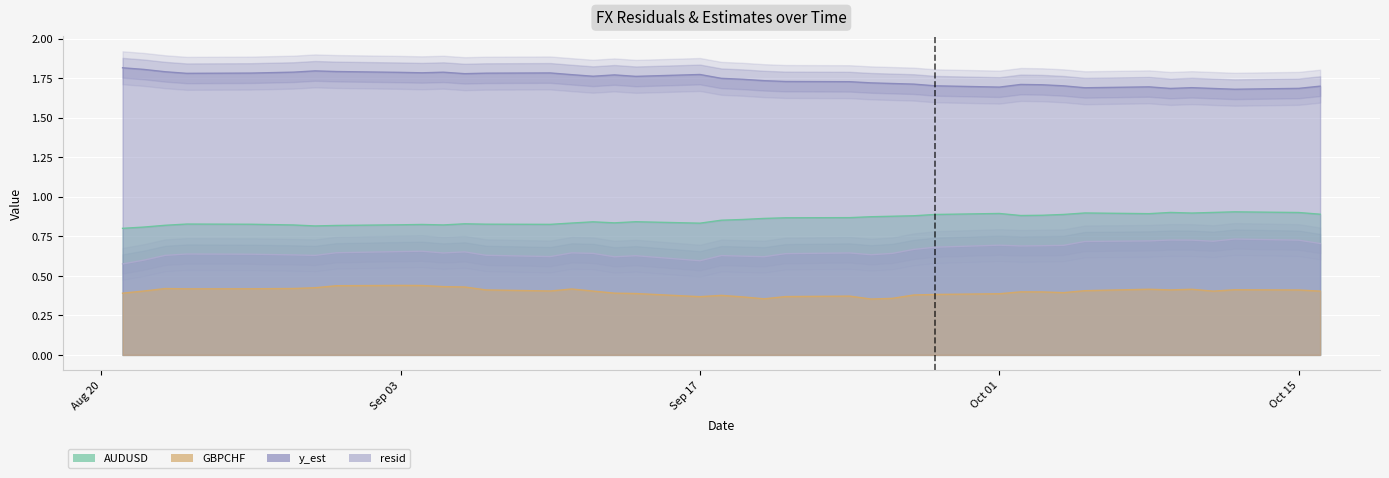

What are all the series names shown in the legend?

AUDUSD, GBPCHF, y_est, resid